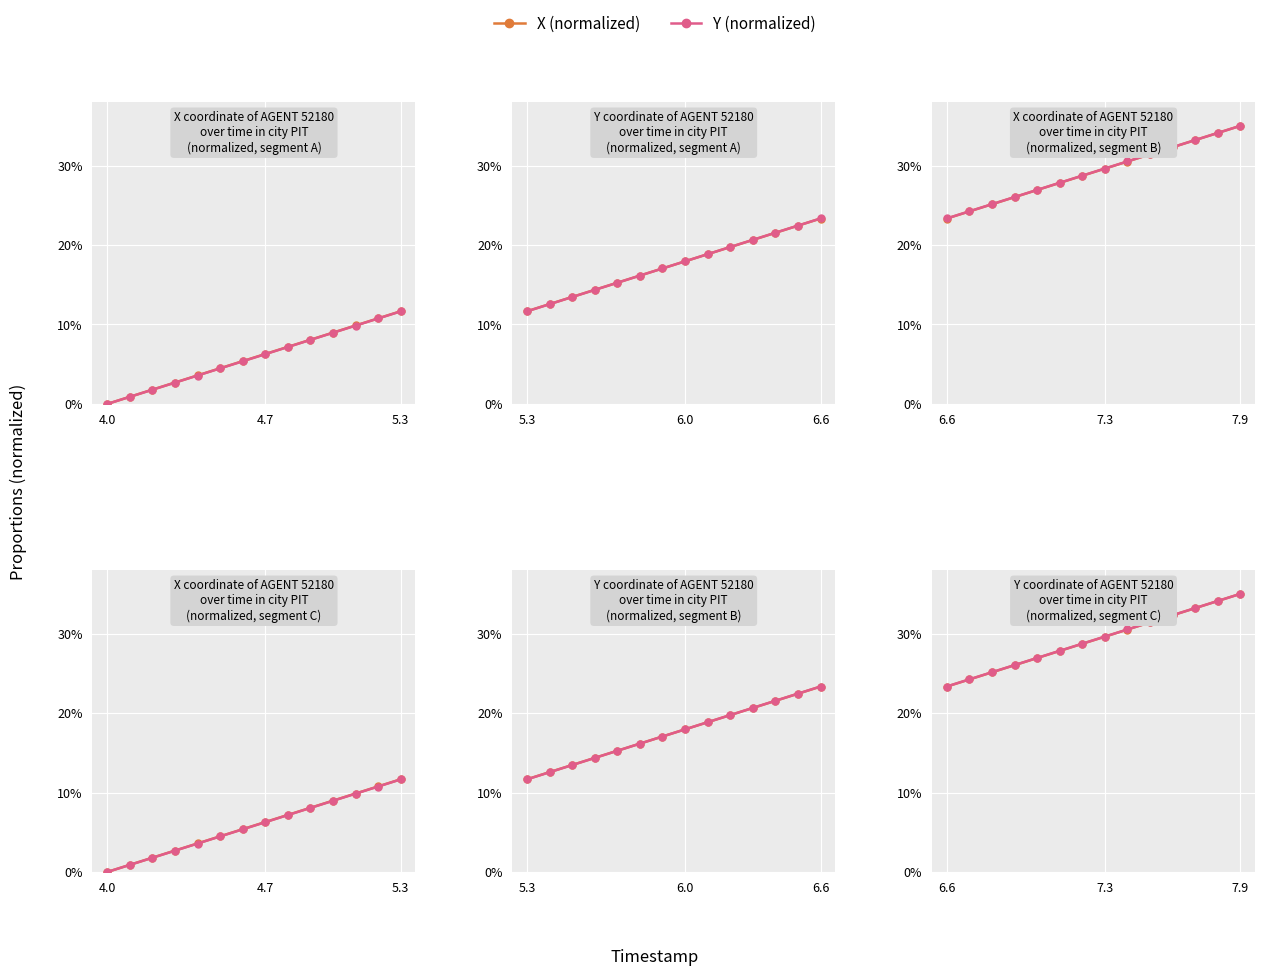

How many lines are shown in the chart?

2